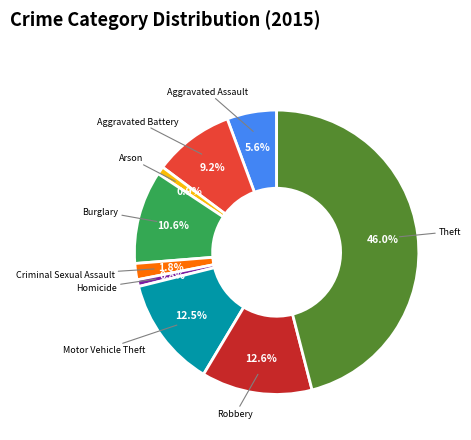

What is the largest slice in the pie chart?

Theft